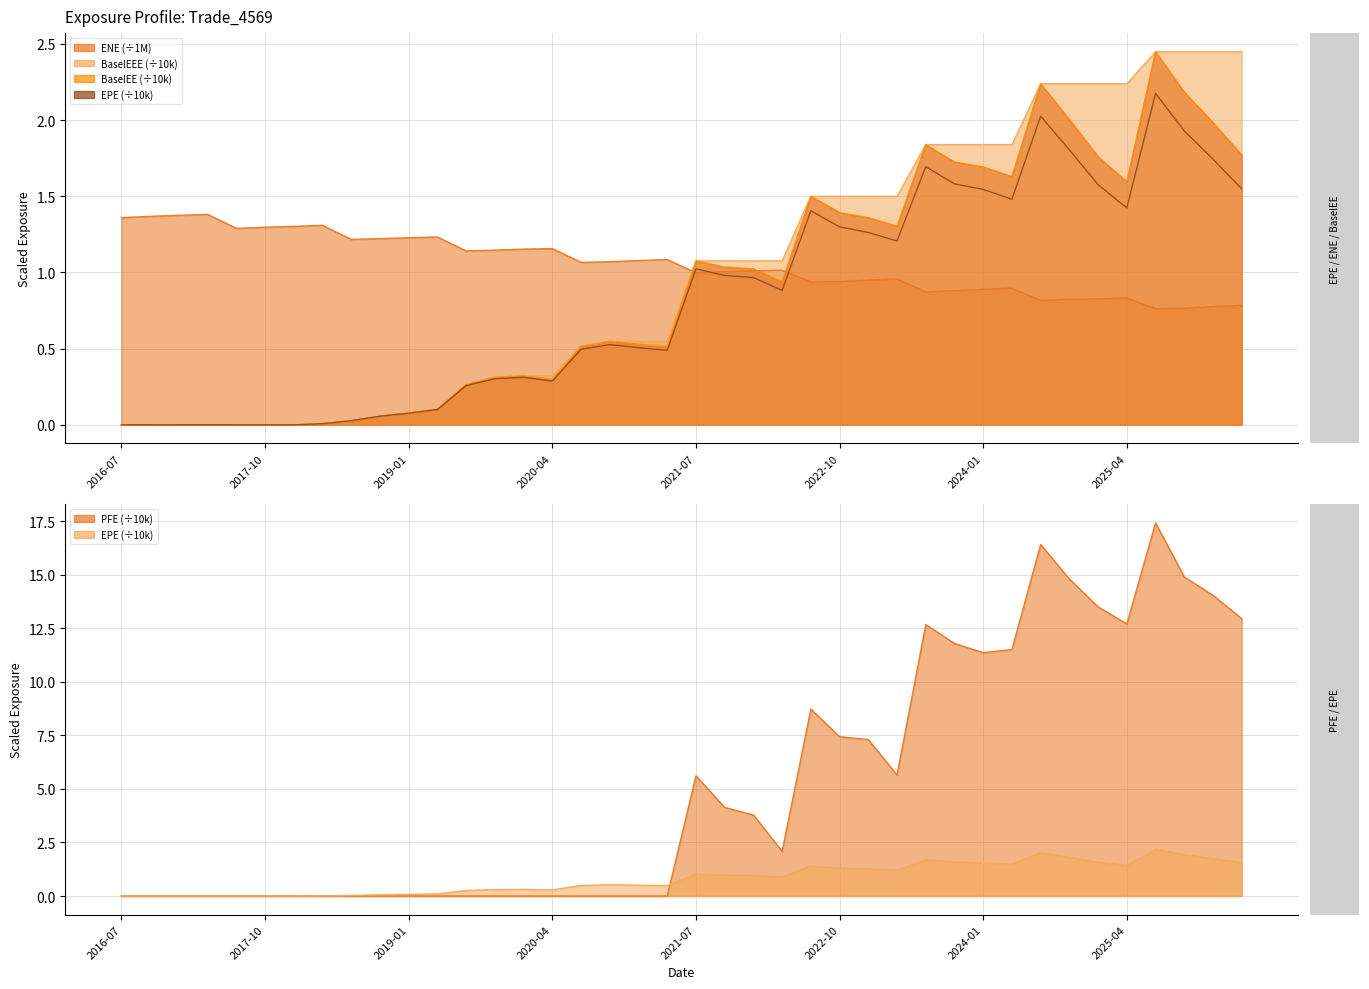

Where is the data nearest to the value 1?

21